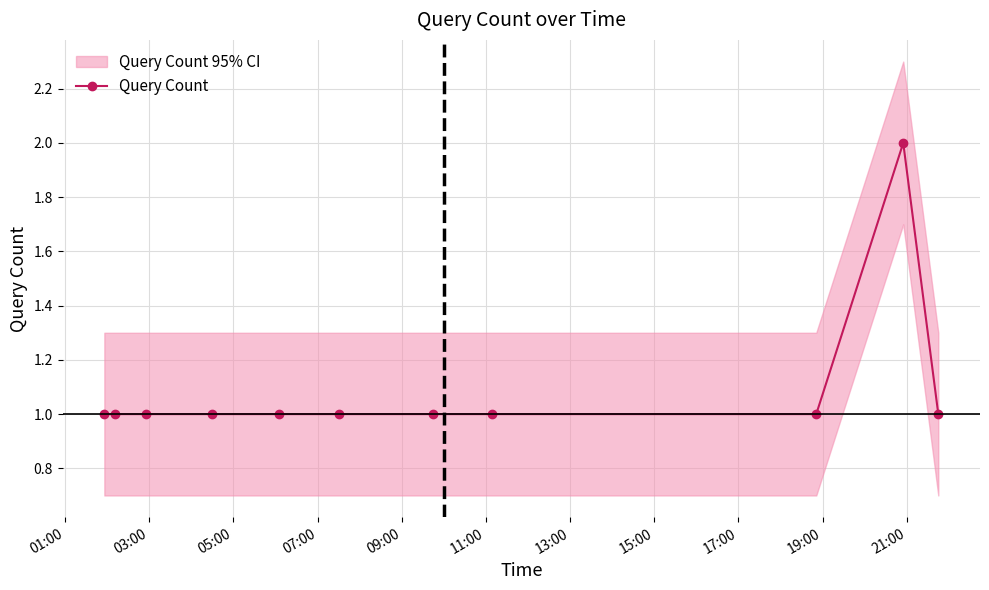

What is the greatest value displayed?

2